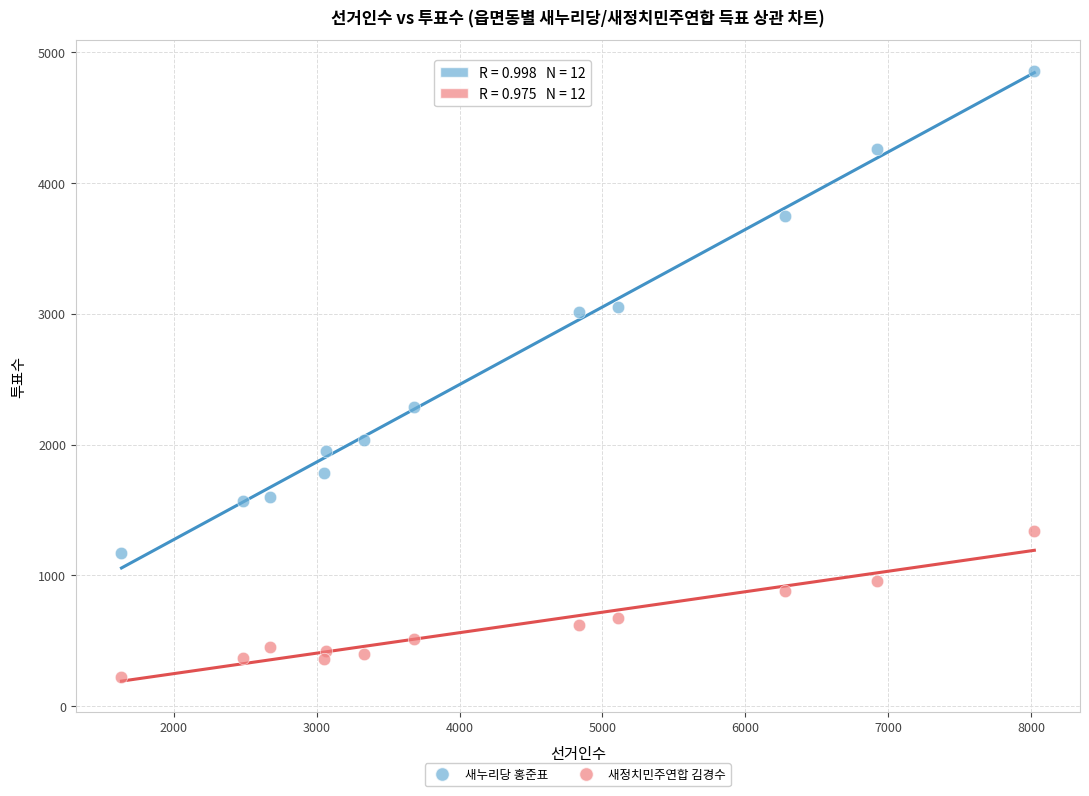

Which series reaches the maximum Y coordinate?

새누리당 홍준표